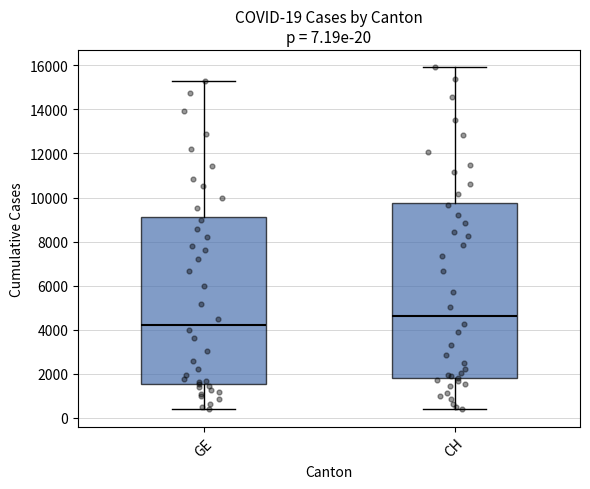

Comparing the boxes themselves (not the whiskers), which one is the tallest?

CH